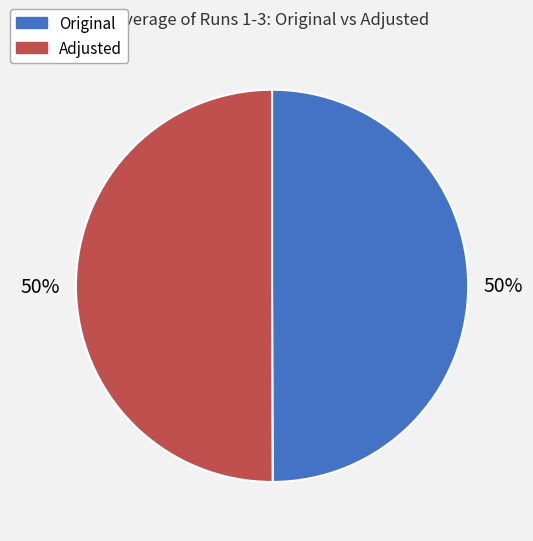

True or false: Original accounts for 50% of the total.

True